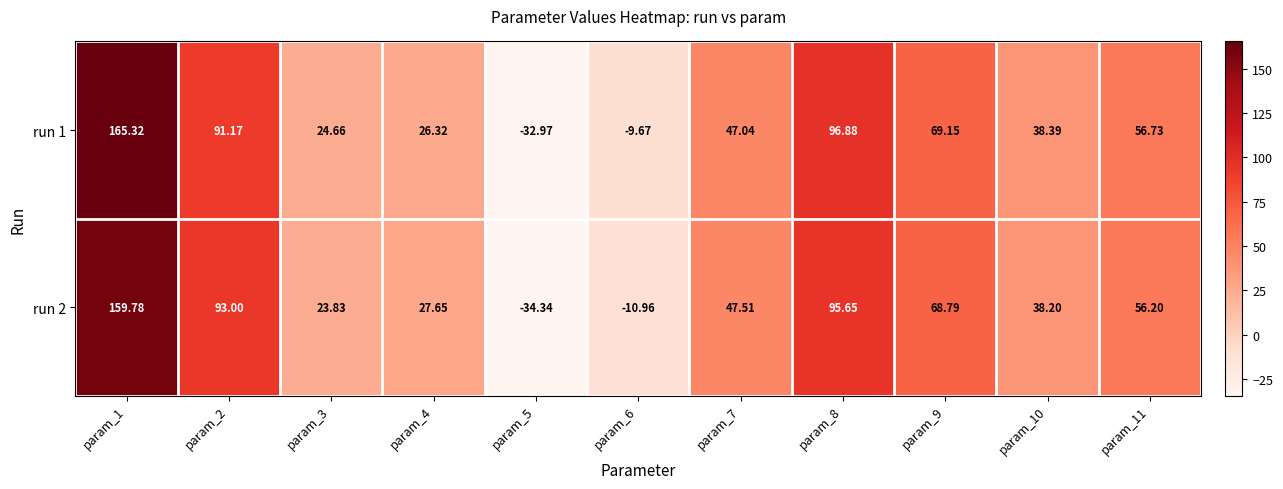

What is the minimum value shown in the chart?

-34.3